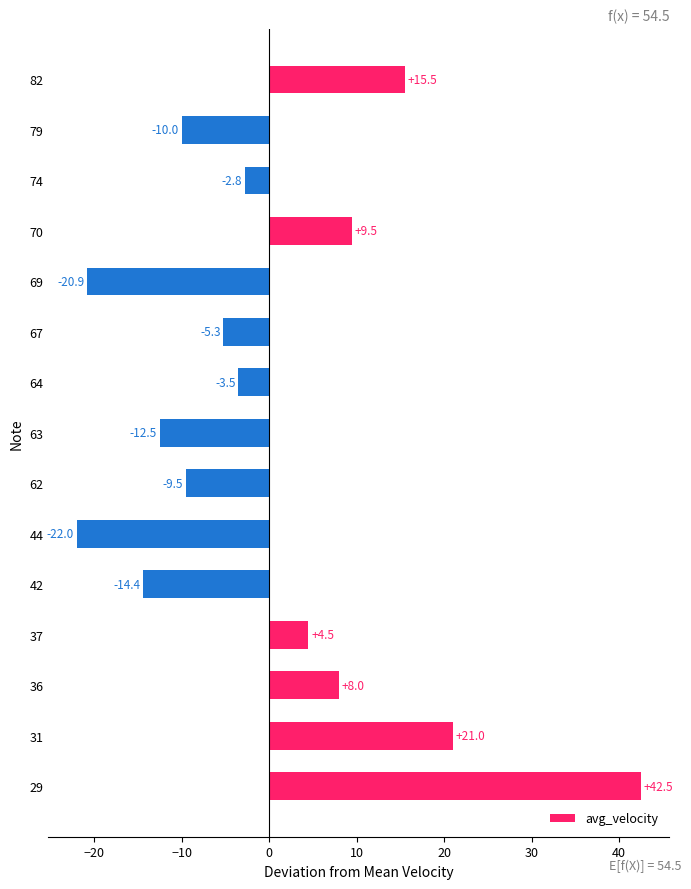

Rank the categories by value from lowest to highest.

44, 69, 42, 63, 79, 62, 67, 64, 74, 37, 36, 70, 82, 31, 29